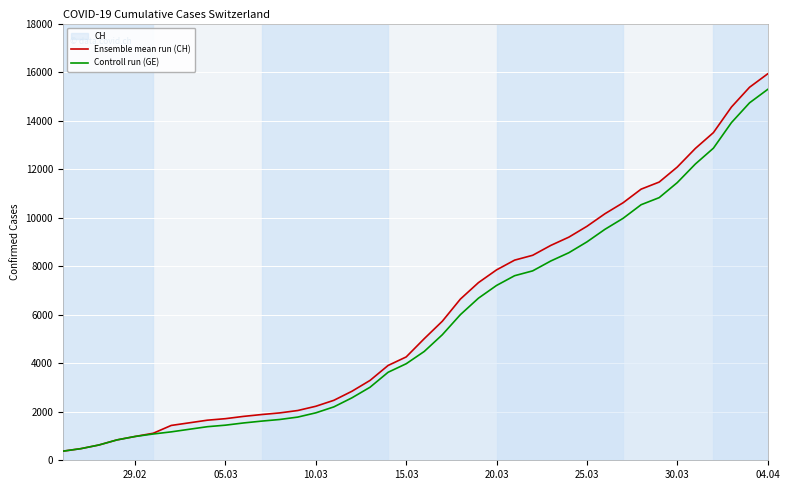

Which series has the largest range (max minus min)?

Ensemble mean run (CH)